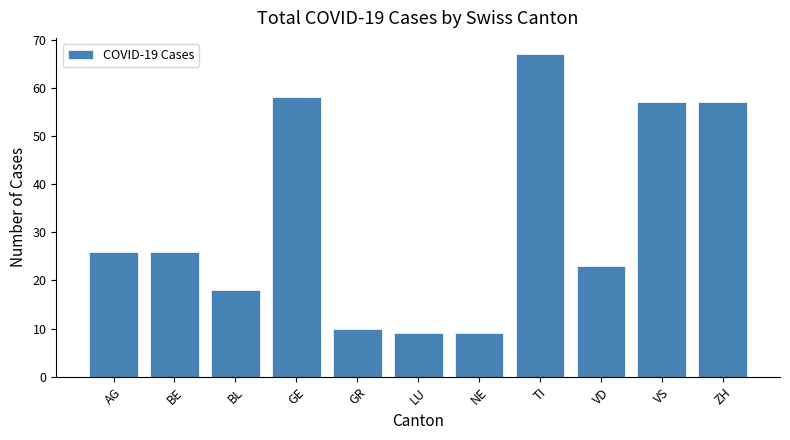

The chart shows a value of 16 at GR. True or false?

False